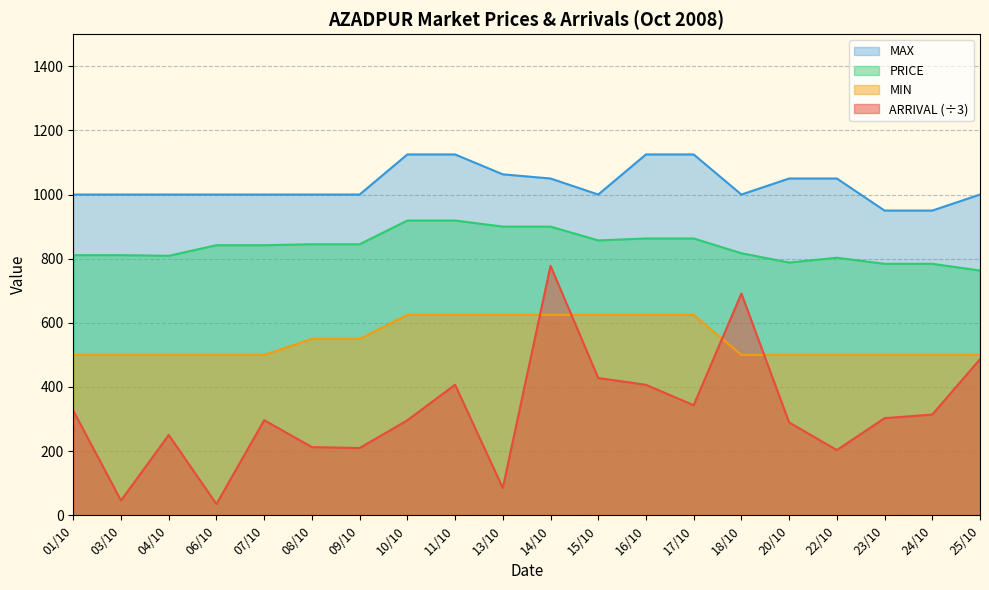

What are all the series names shown in the legend?

MAX, PRICE, MIN, ARRIVAL (÷3)